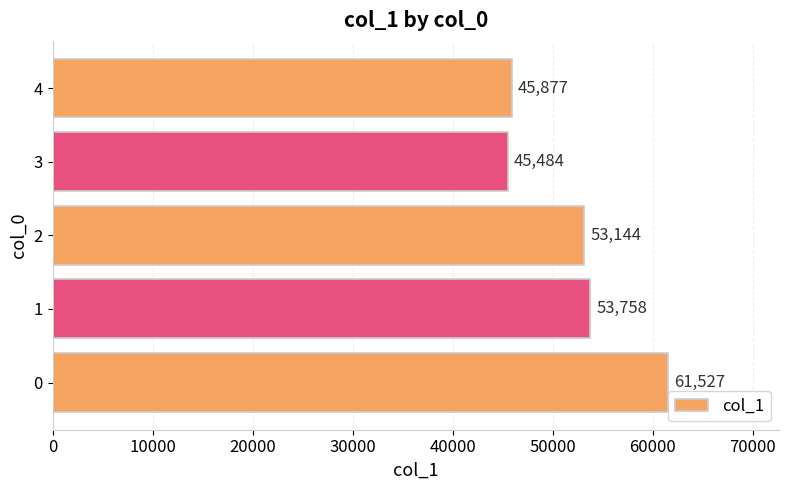

What value does the data have at 1?

53758